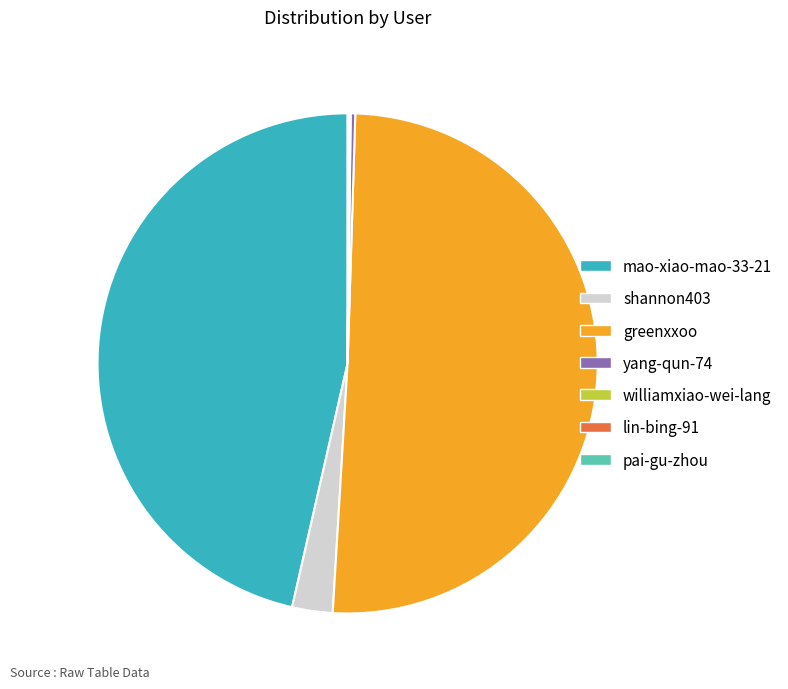

What is the largest slice in the pie chart?

greenxxoo